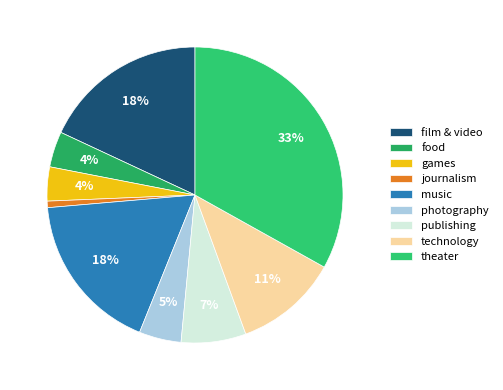

To the nearest percent, what percentage of the pie is journalism?

1%